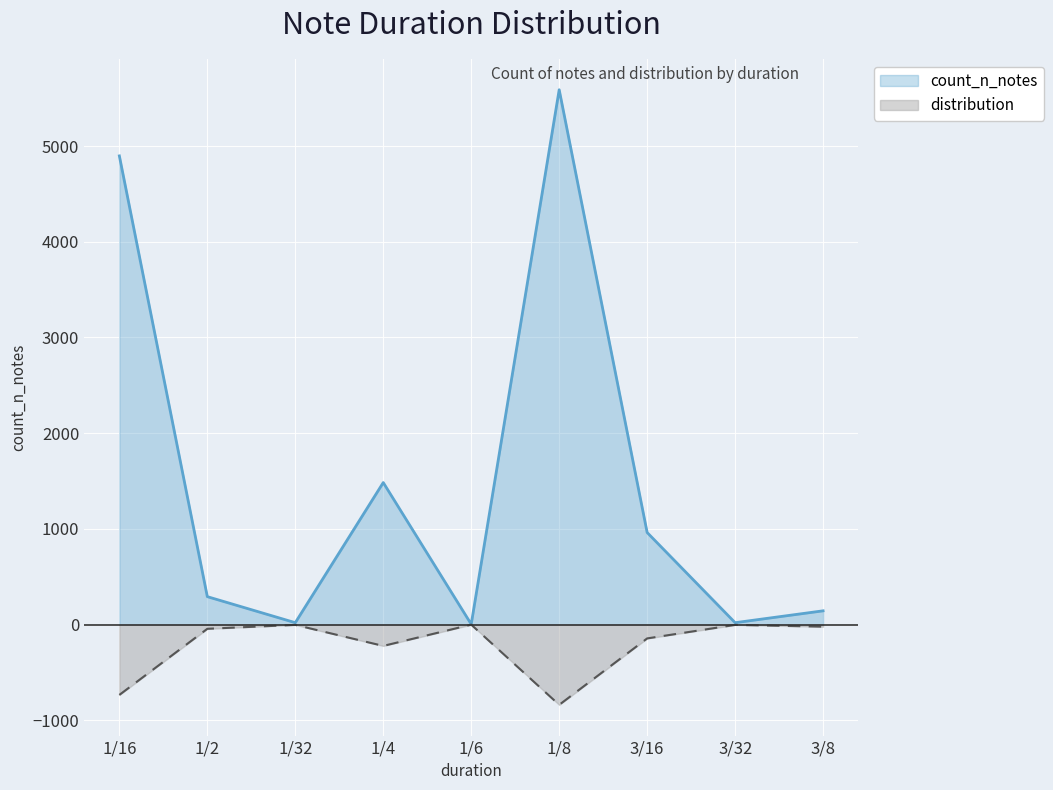

Where does the count_n_notes series first go above 292?

1/16